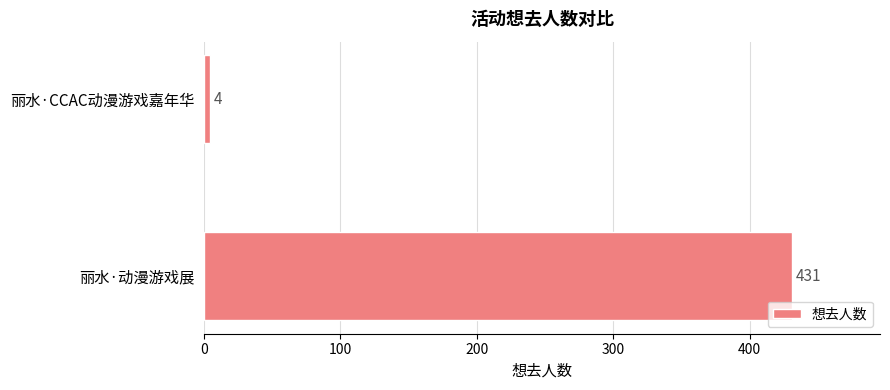

Reading top to bottom, list all the values displayed in this chart.

4	431